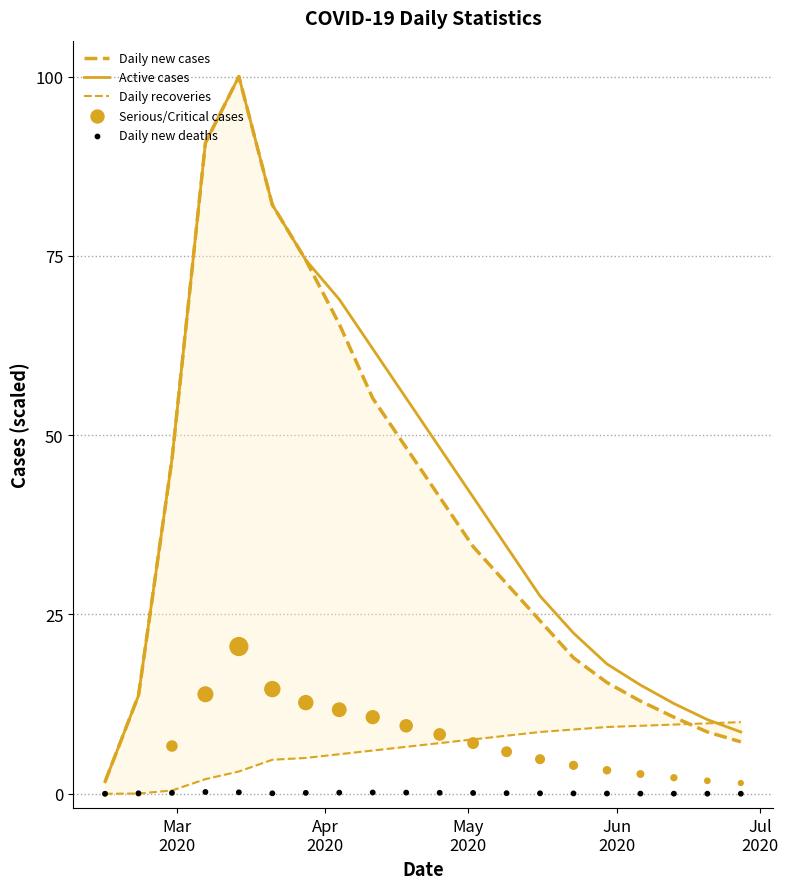

Which series has the largest Y range (max minus min)?

Daily new cases